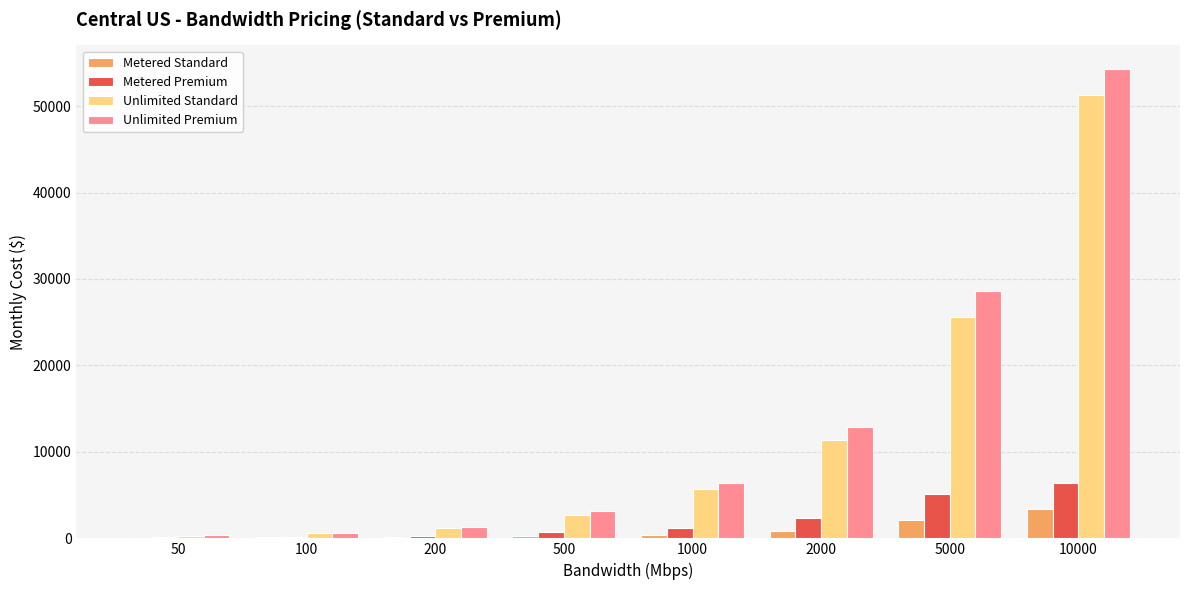

At which category is the sum across all series the highest?

10000